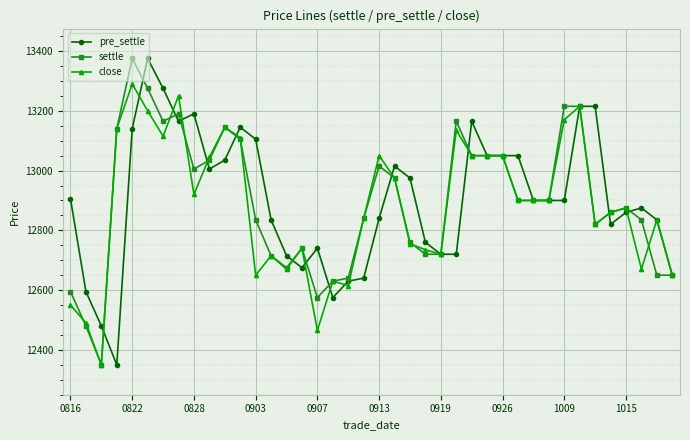

What is the difference between the maximum and minimum values in the pre_settle series?

1025